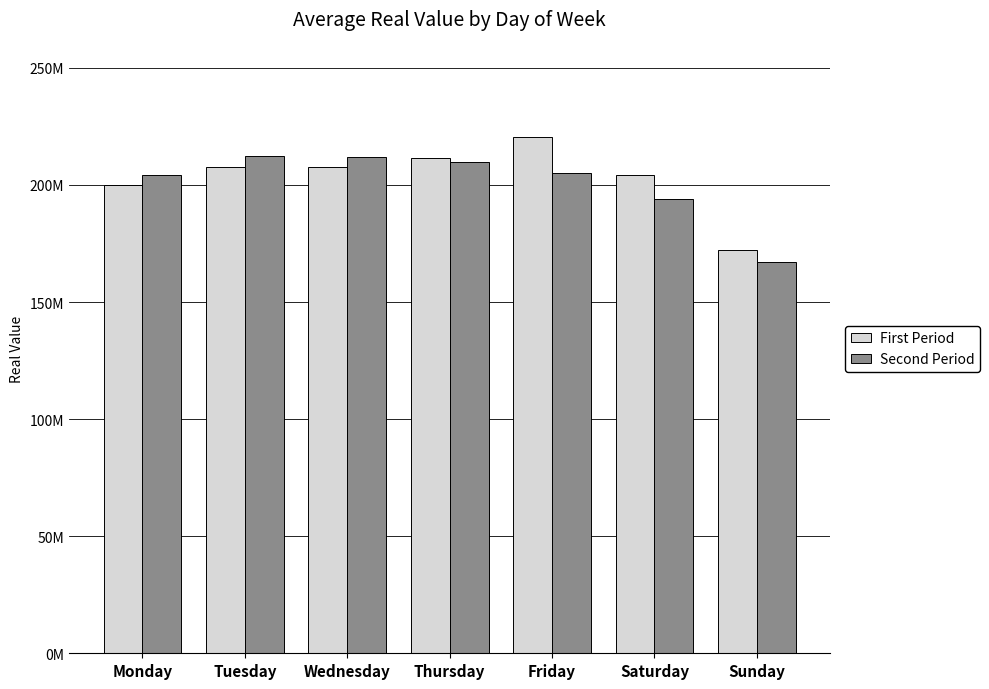

Which series changed the most between Monday and Thursday?

First Period